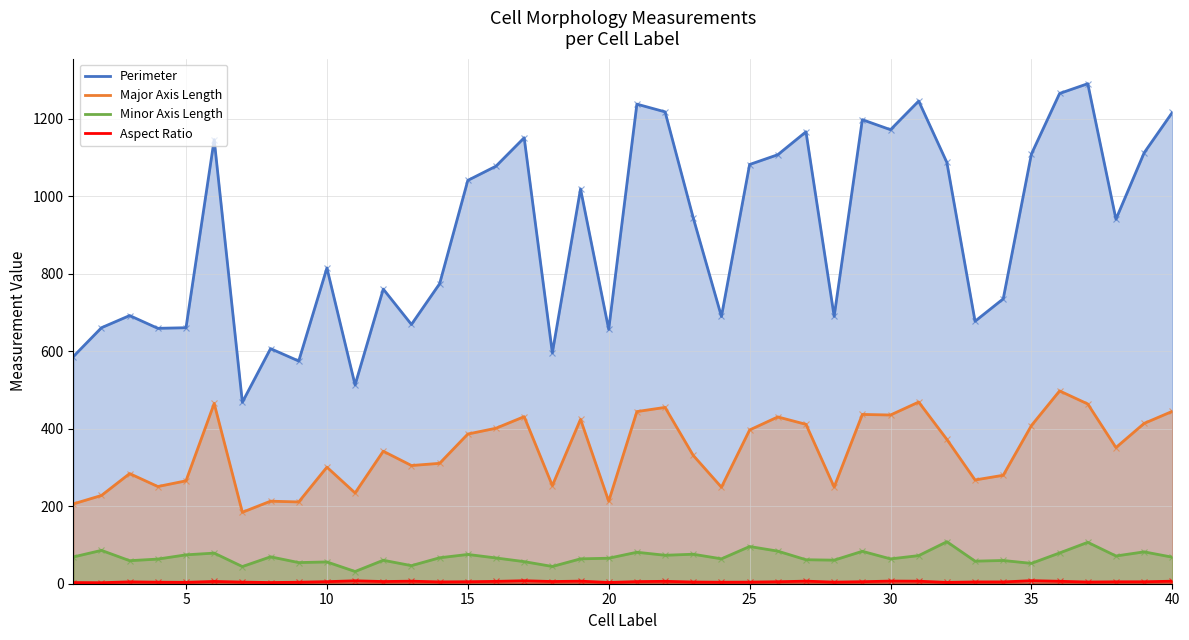

True or false: Minor Axis Length and Major Axis Length cross at least once.

False